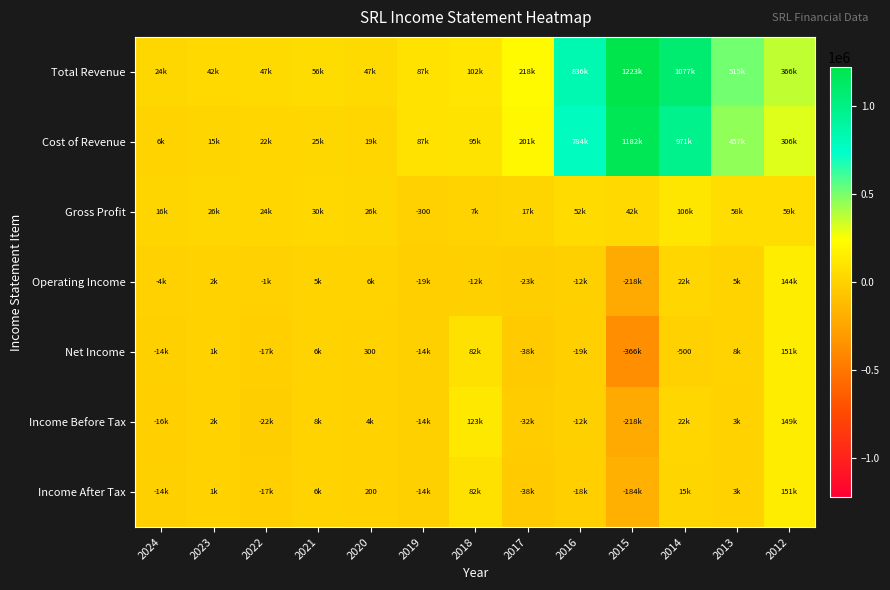

Rank the series by their maximum value, from highest to lowest.

Total Revenue, Cost of Revenue, Income After Tax, Net Income, Income Before Tax, Operating Income, Gross Profit